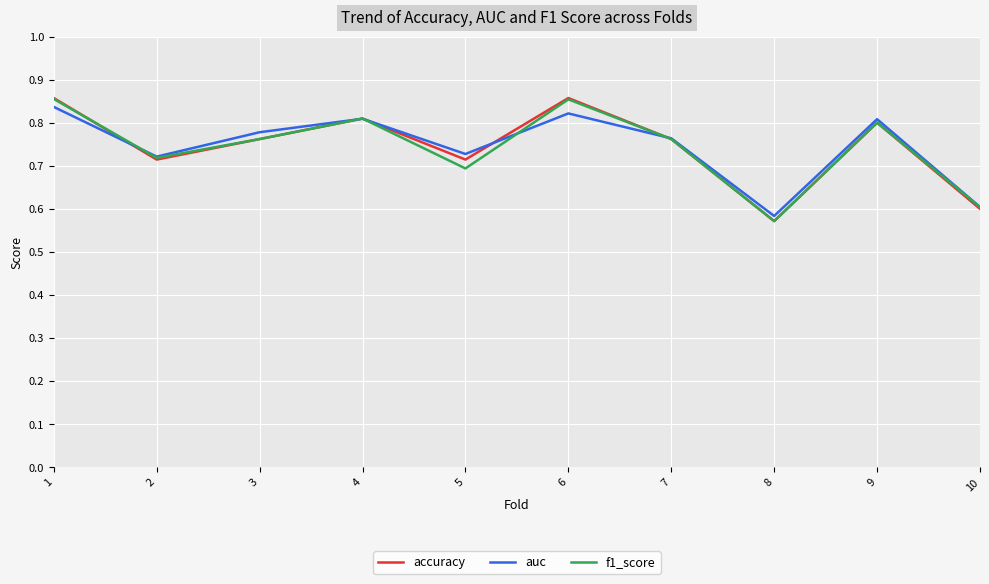

True or false: accuracy has a value of 1.2 at 3.

False